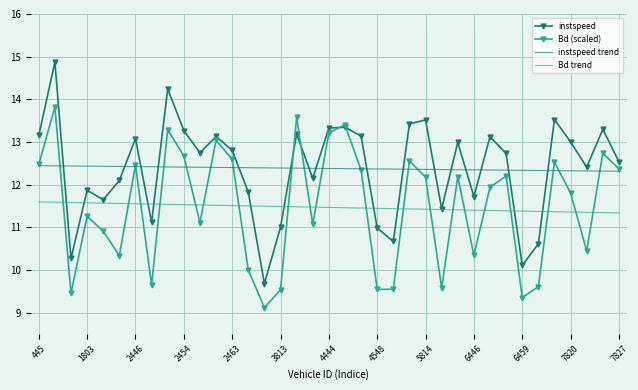

What is the highest value of the instspeed trend series?

12.4